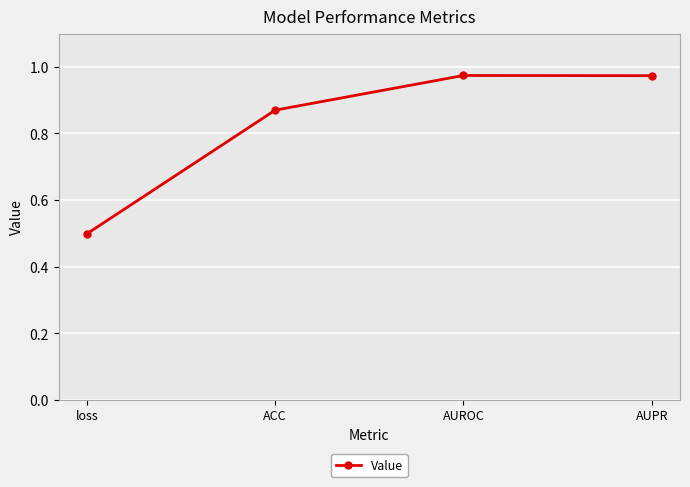

What position from the left is loss?

1